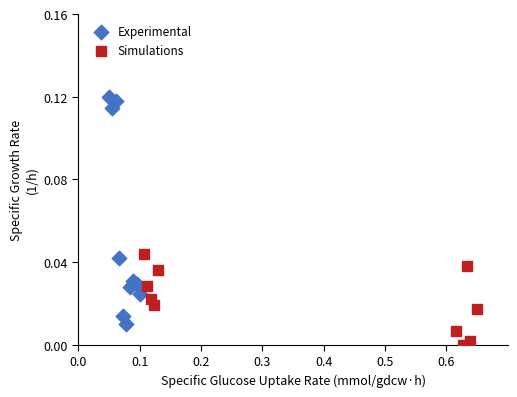

Which series reaches the maximum Y coordinate?

Experimental